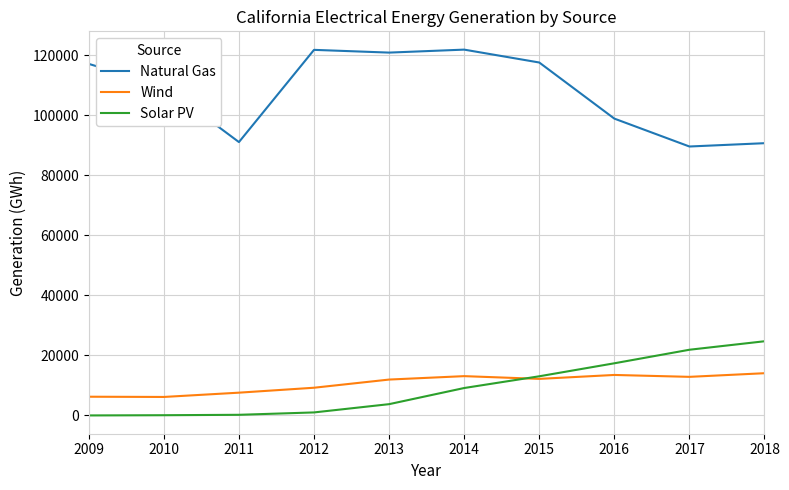

What is the average value of the Wind series?

10696